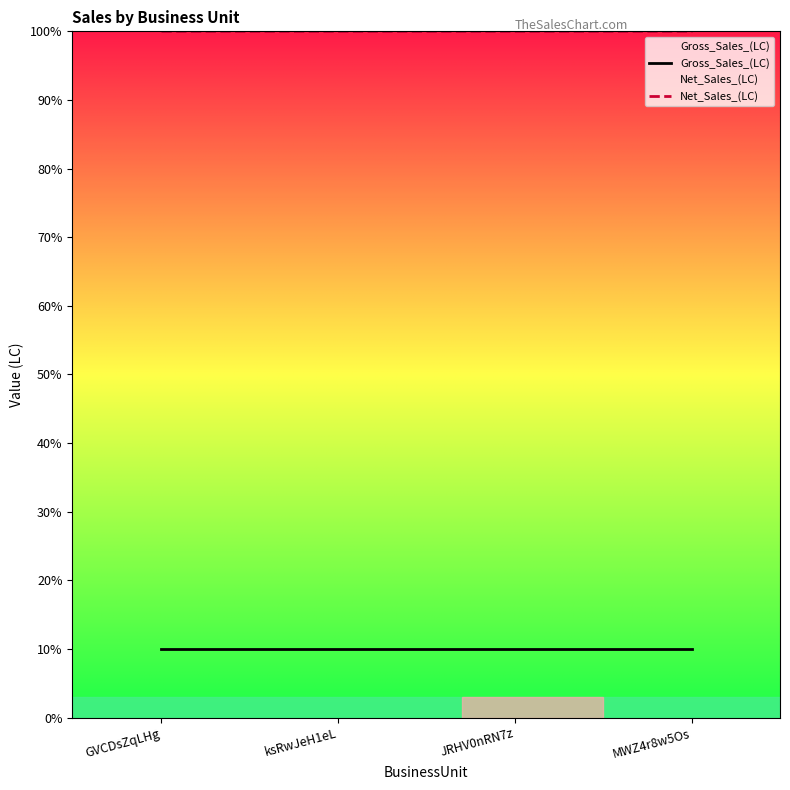

How many data points does each series have?

4